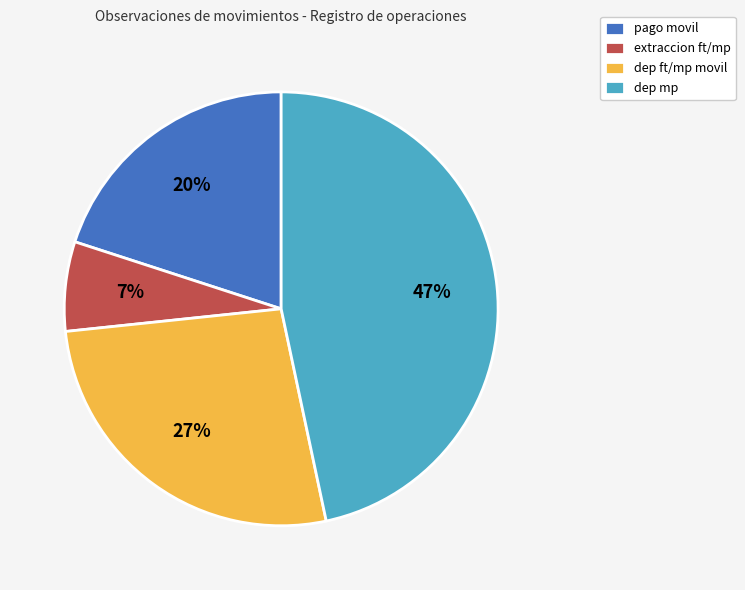

Is it true that extraccion ft/mp is 20% of the pie?

False